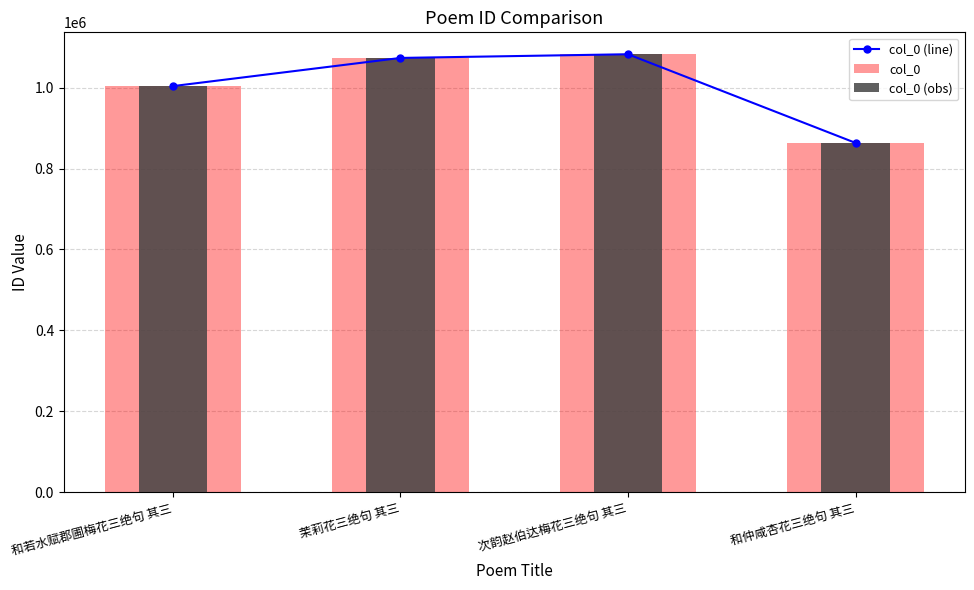

What is the average value of the col_0 (line) series?

1005590